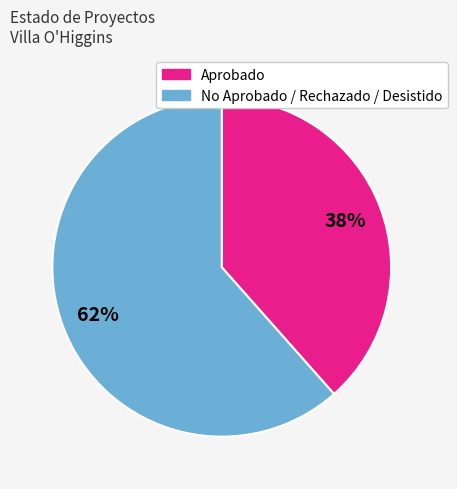

The Aprobado slice represents 38% of the pie. True or false?

True